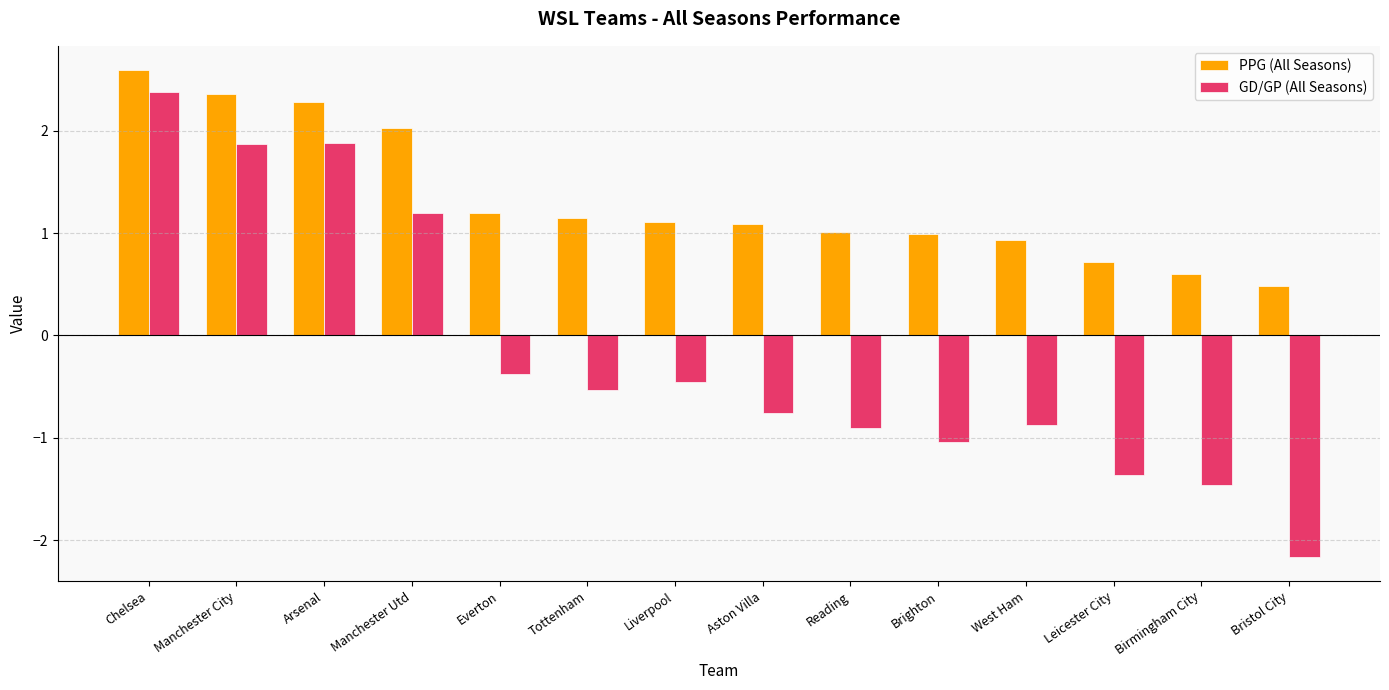

At how many categories does at least one series exceed 0?

14